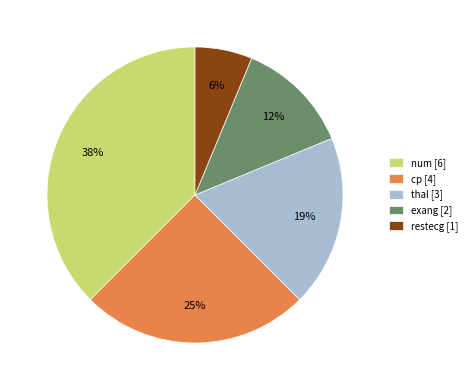

Rank the categories by value from lowest to highest.

restecg, exang, thal, cp, num